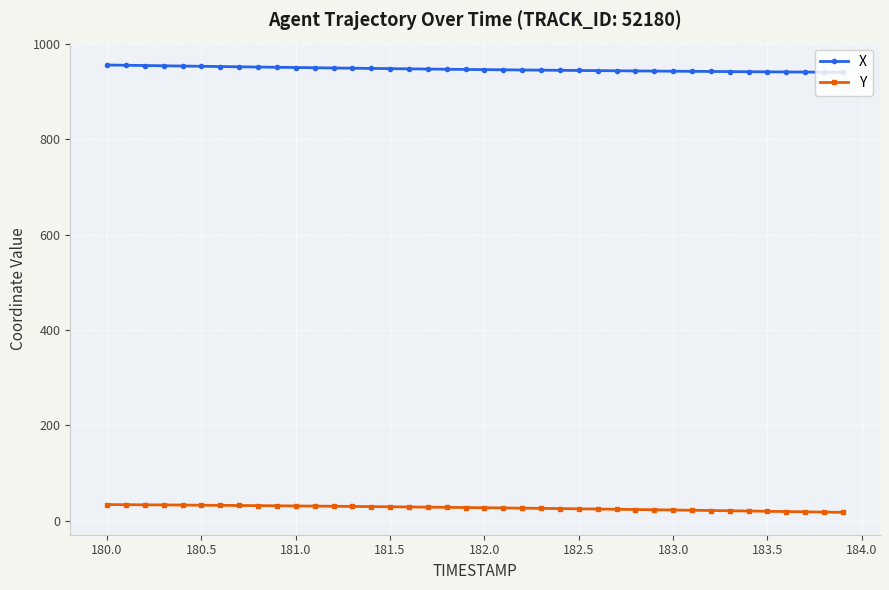

What is the smallest value displayed?

17.8